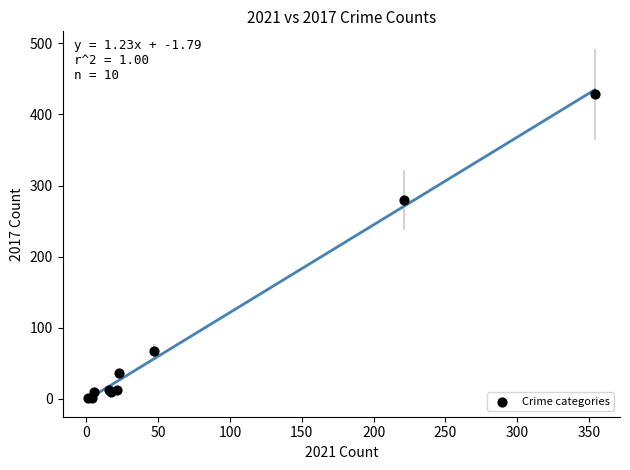

What Y value in the scatter plot is closest to 214?

280